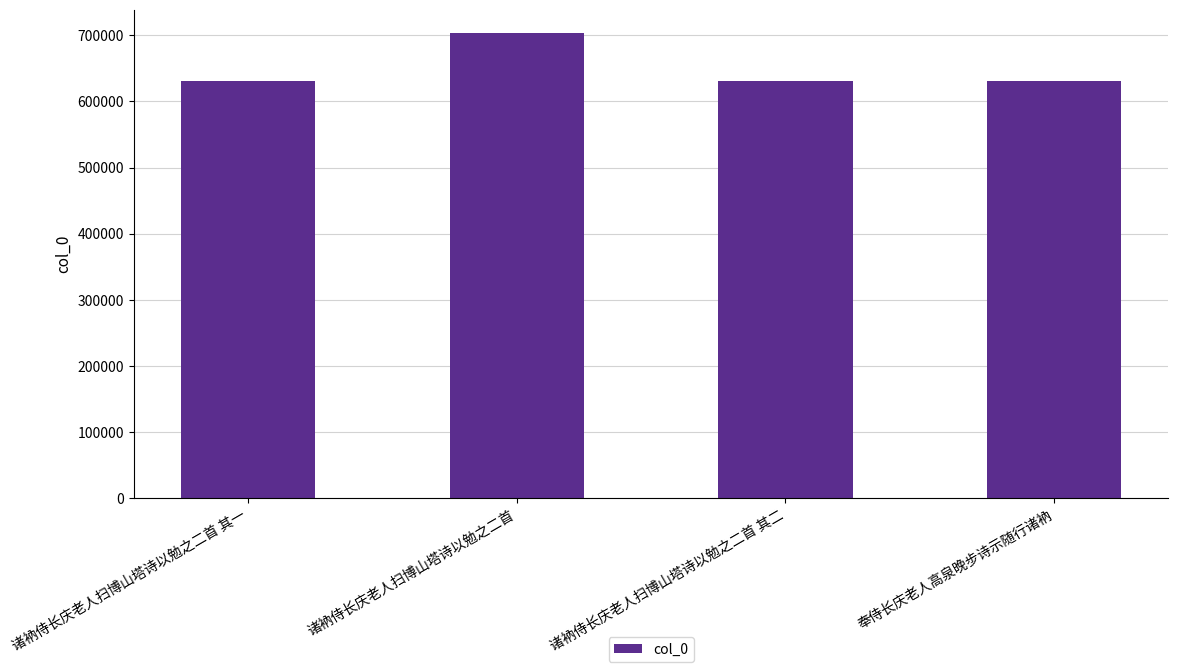

What is the minimum value shown in the chart?

630598